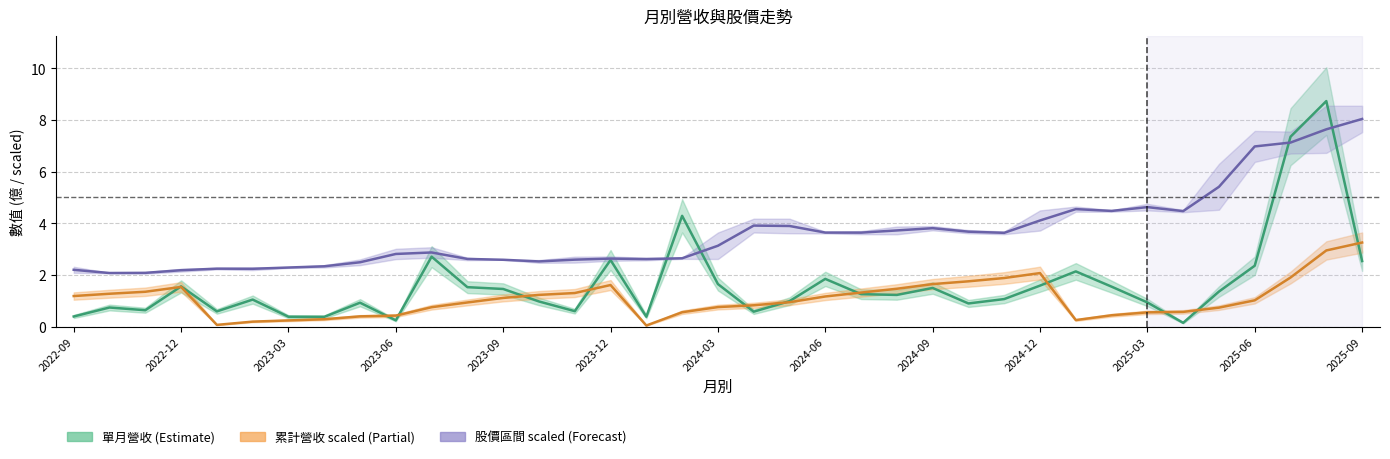

Between 2024-08 and 2025-08, which is larger?

2025-08